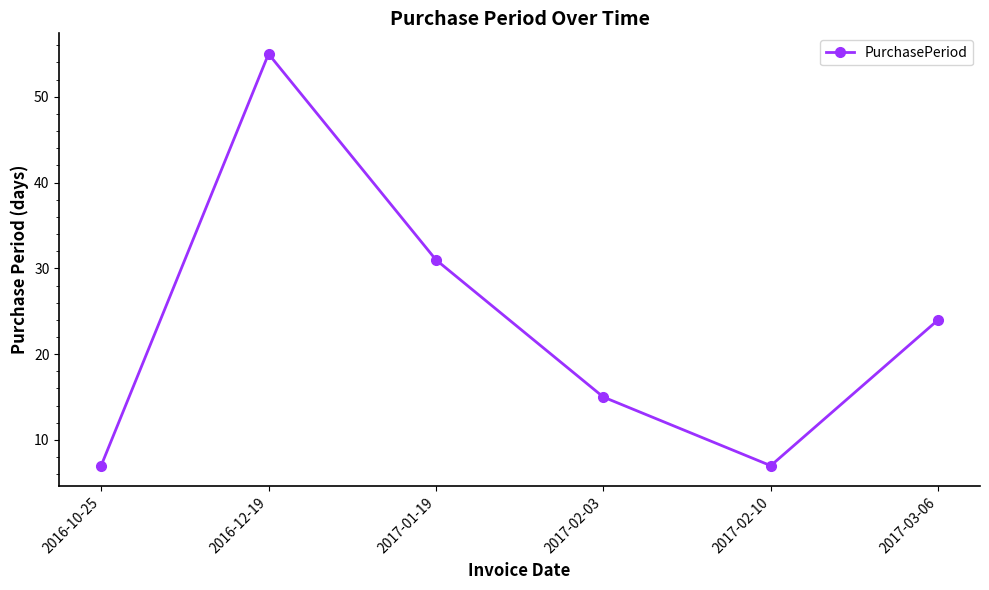

Reading left to right, extract all data points from this chart.

2016-10-25=7	2016-12-19=55	2017-01-19=31	2017-02-03=15	2017-02-10=7	2017-03-06=24